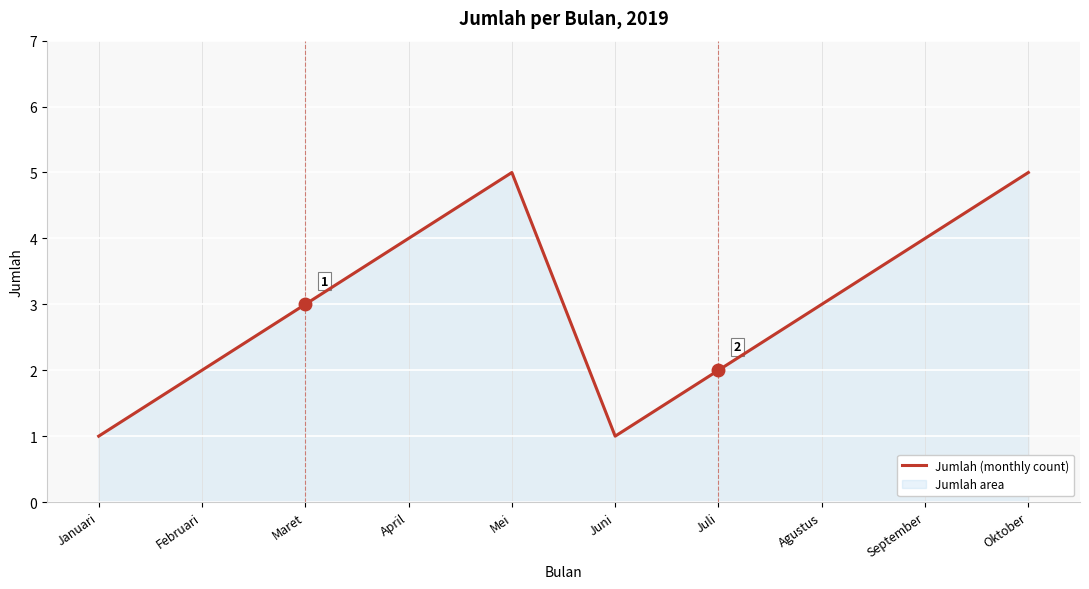

How many series are shown in this chart?

1